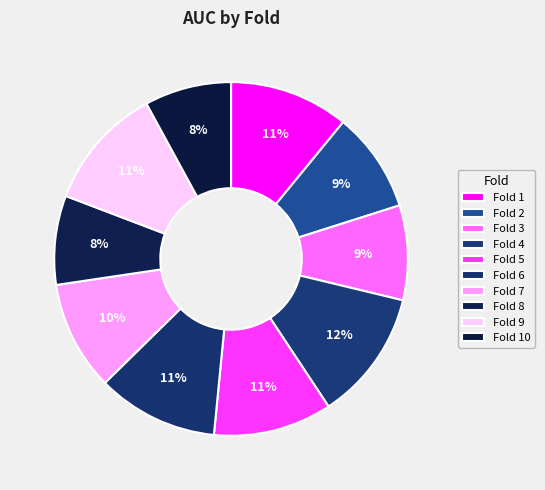

How many slices are in this pie chart?

10